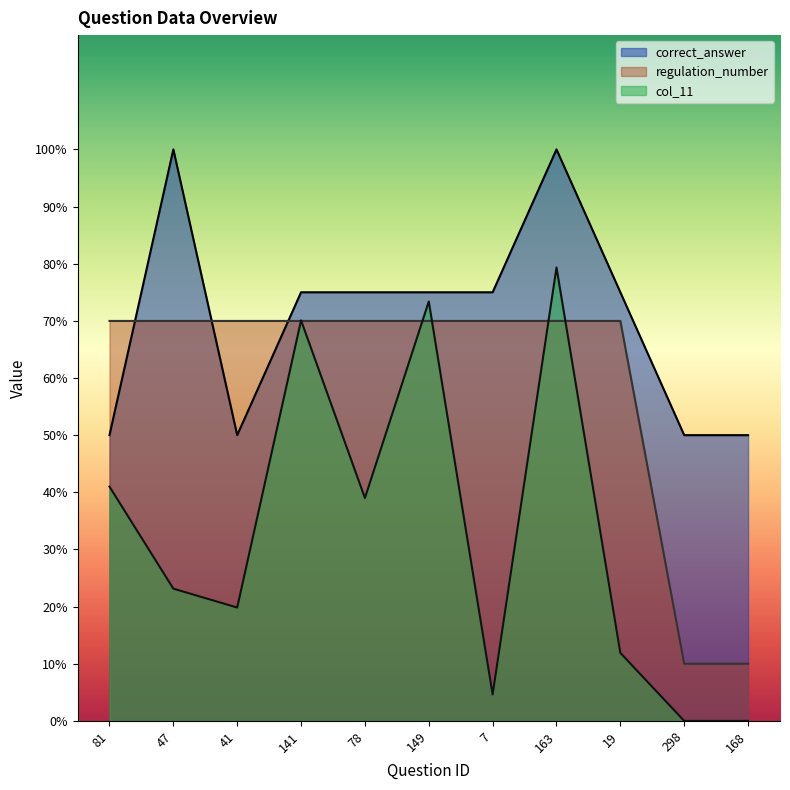

Where does the correct_answer series first go above 75?

47